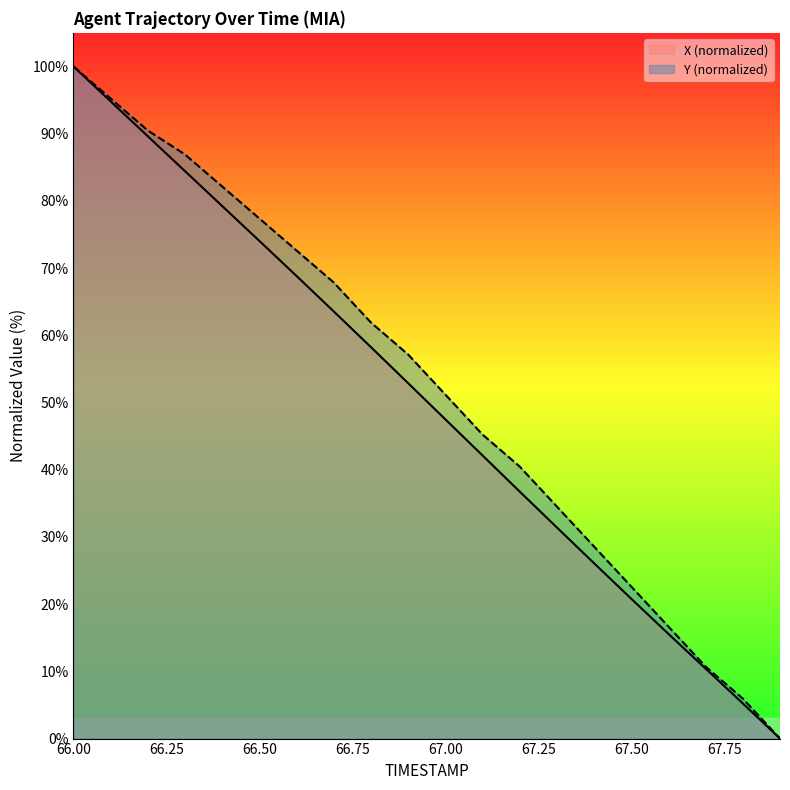

True or false: X and Y cross at least once.

False